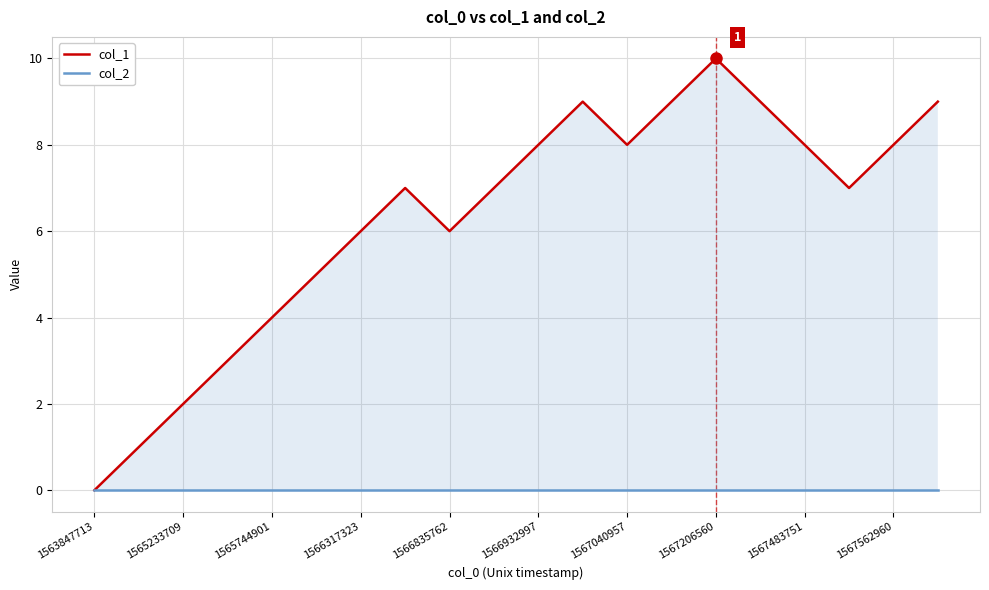

At how many categories does at least one series exceed 1?

18